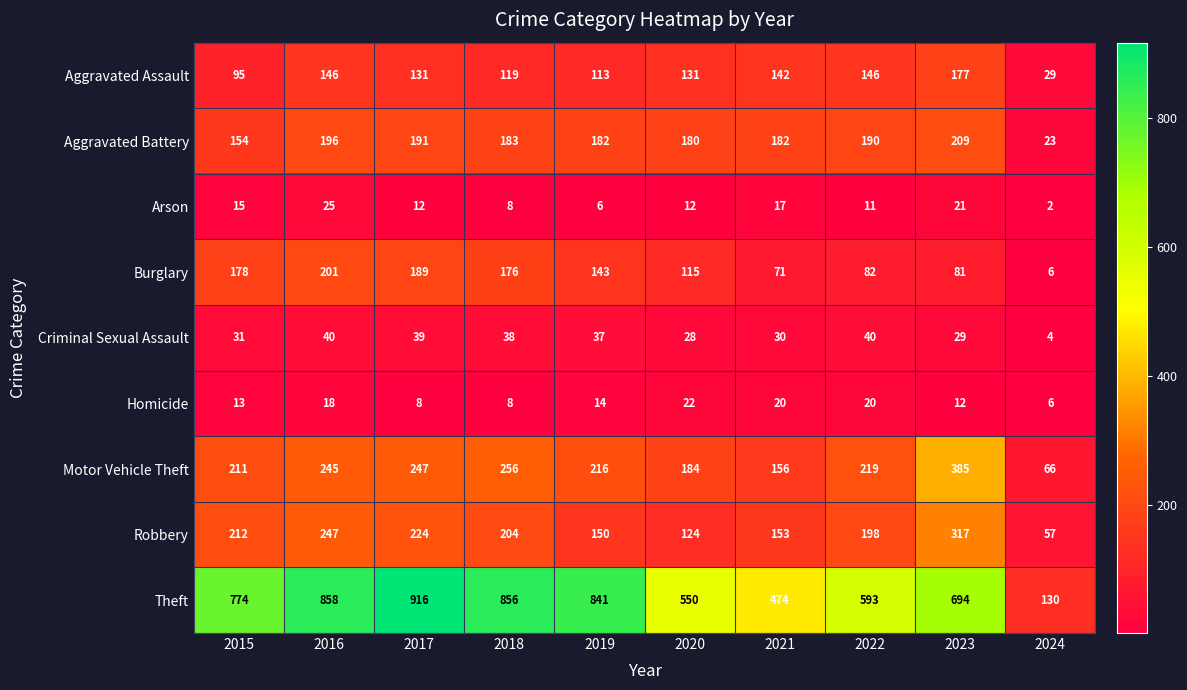

The Theft series shows 474 at 2021. True or false?

True